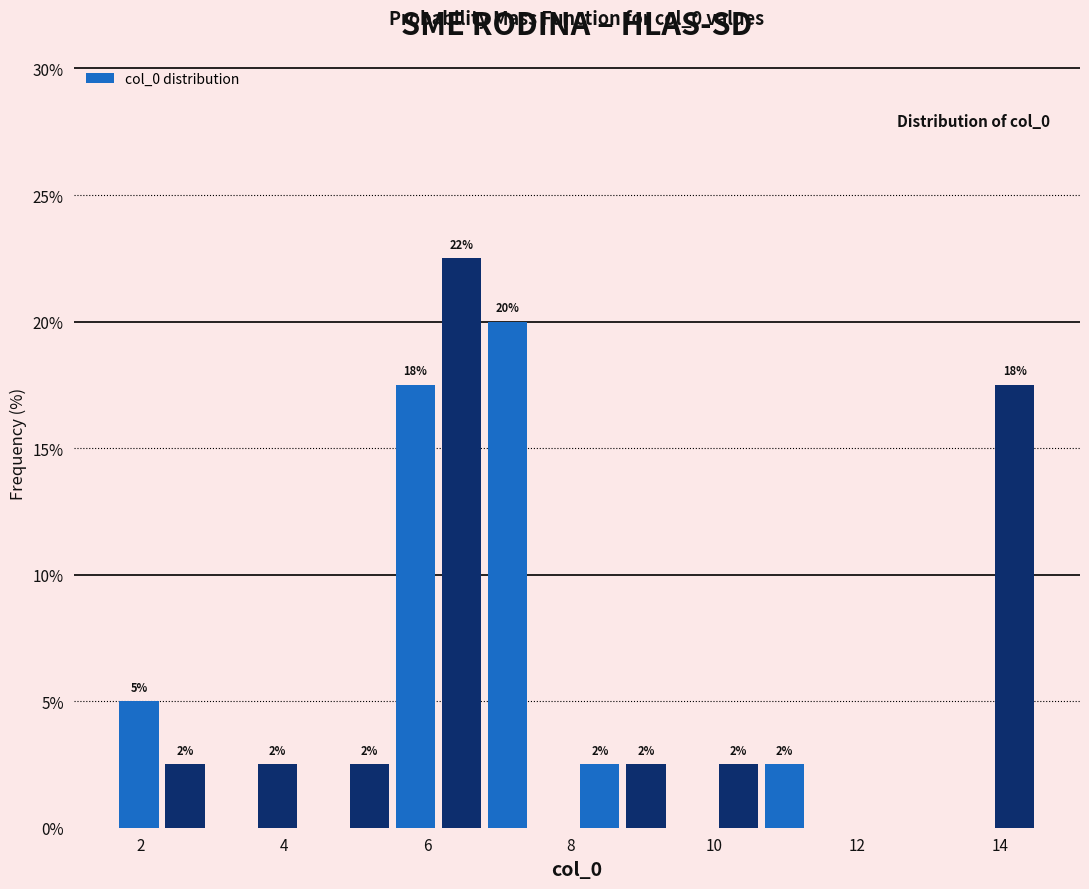

Around what value on the x-axis is the tallest bar? Give the approximate position of its centre, as read against the axis.

6.4